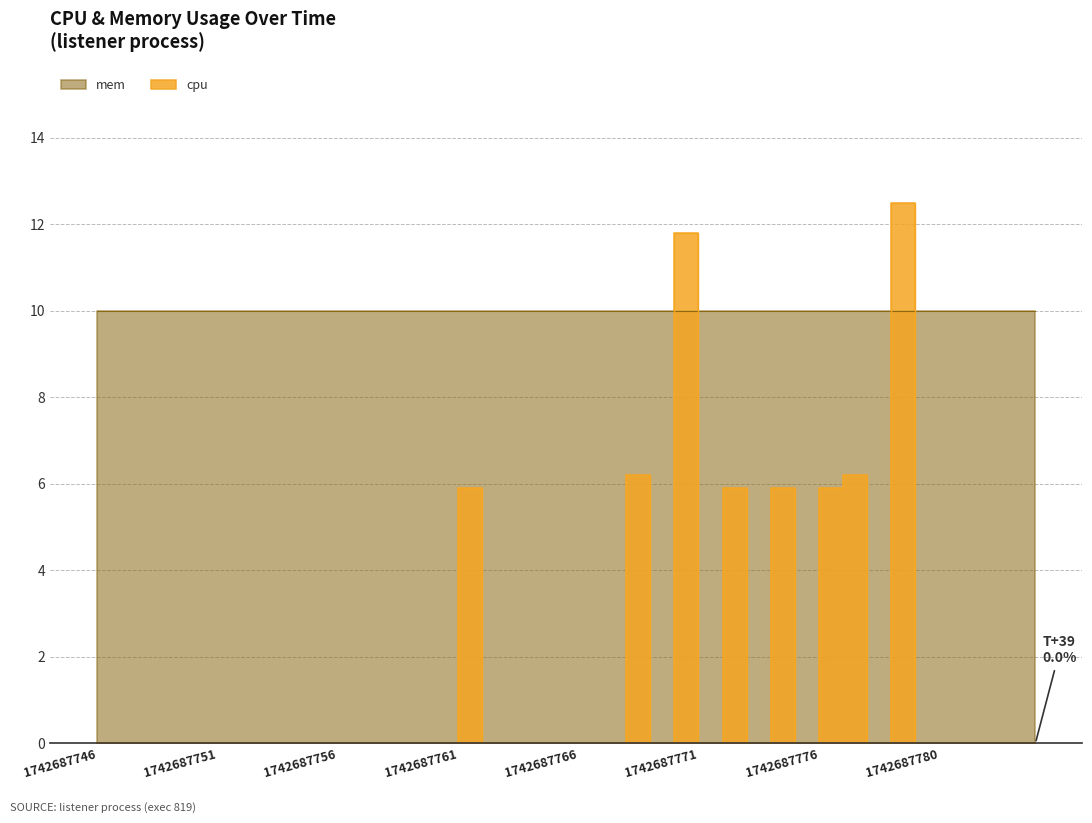

Where is the first local maximum?

1742687761